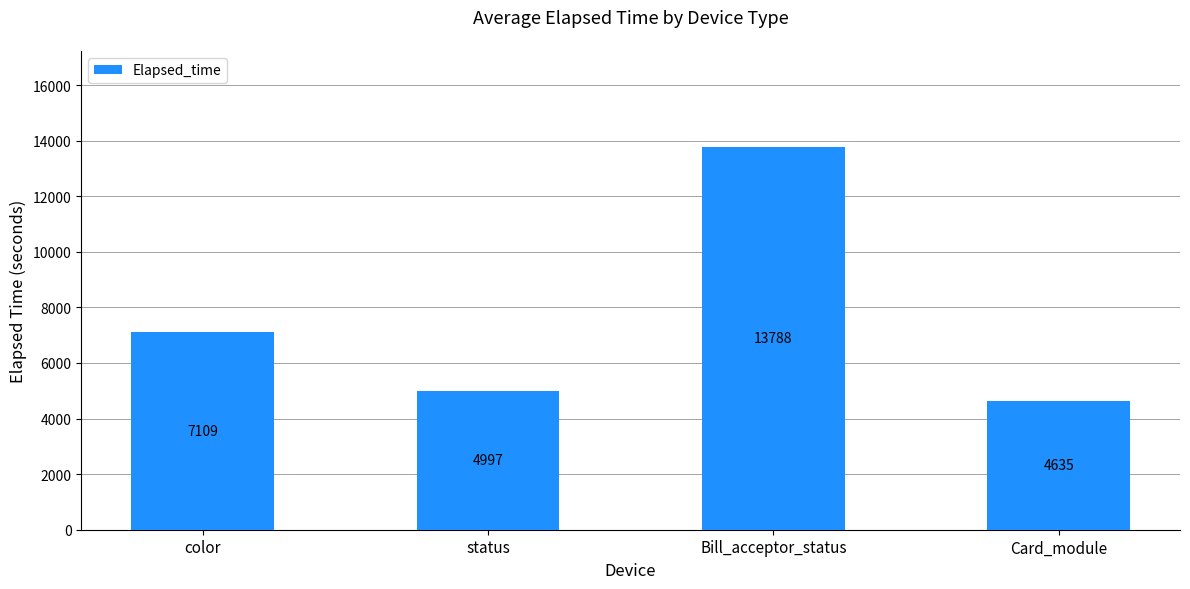

How many values are below 7109?

2